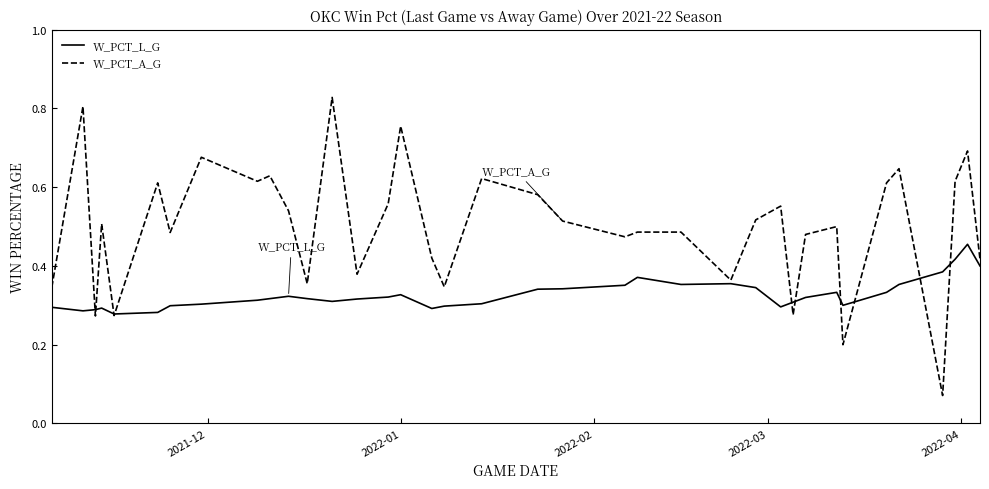

What is the difference between the maximum and second lowest values in the W_PCT_L_G series?

0.2